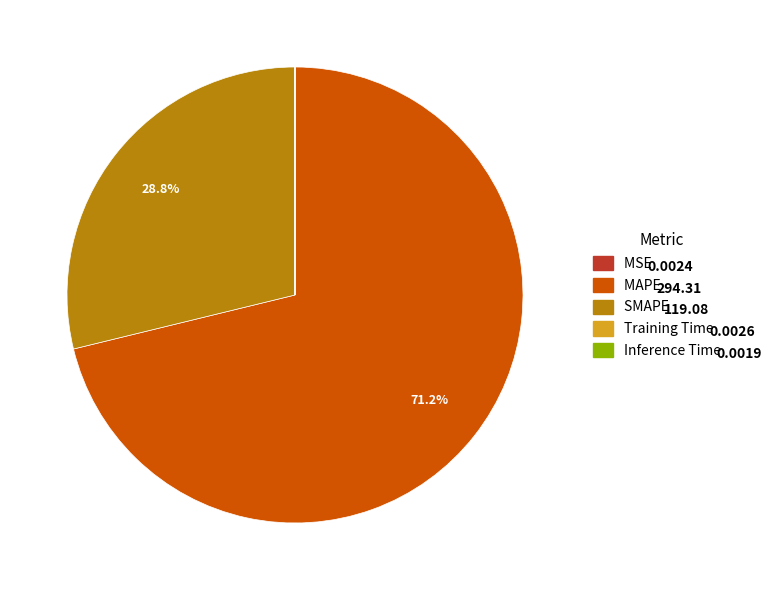

What percentage is the MAPE slice, to the nearest percent?

71%